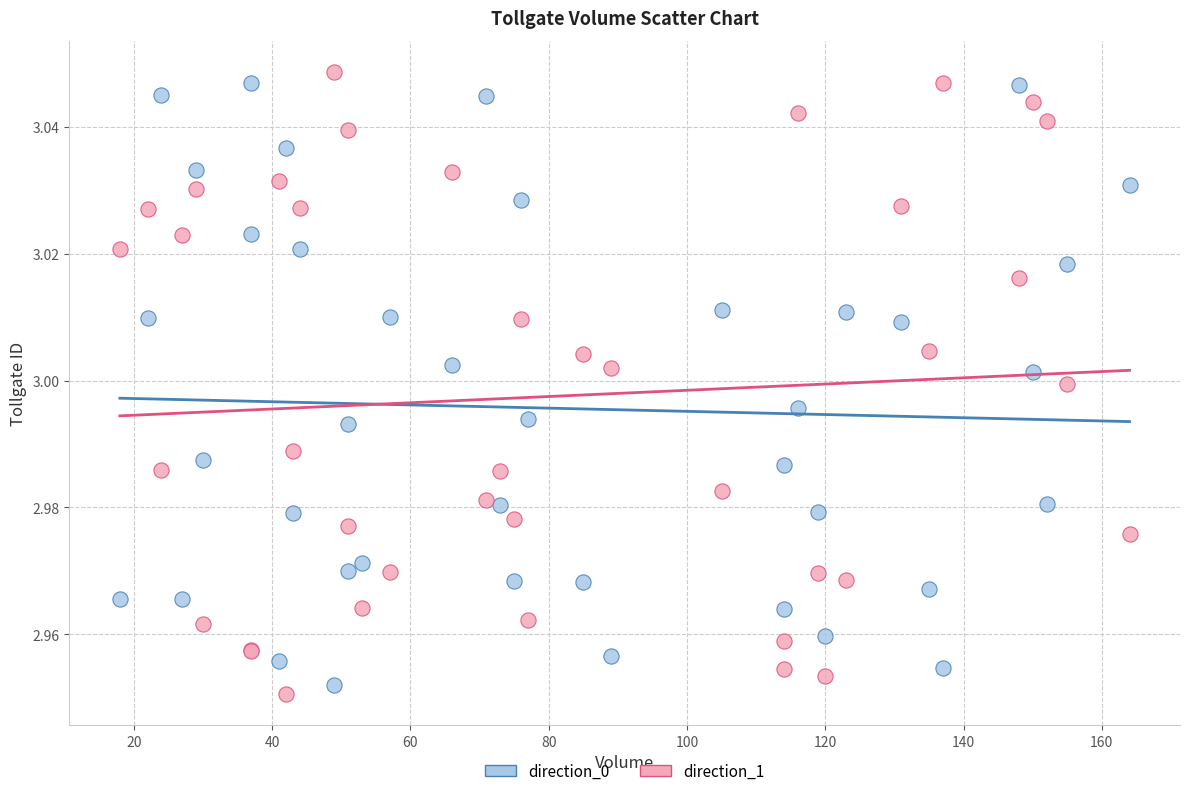

What are all the series names shown in the legend?

direction_0, direction_1